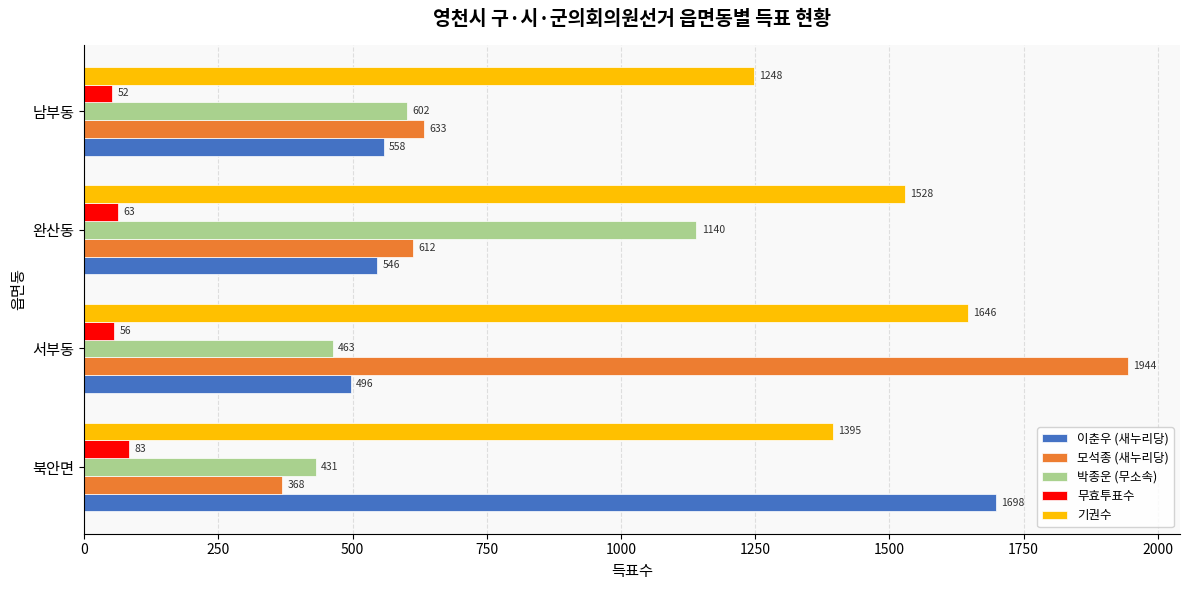

Where is 이춘우 (새누리당) nearest to the value 1097?

남부동